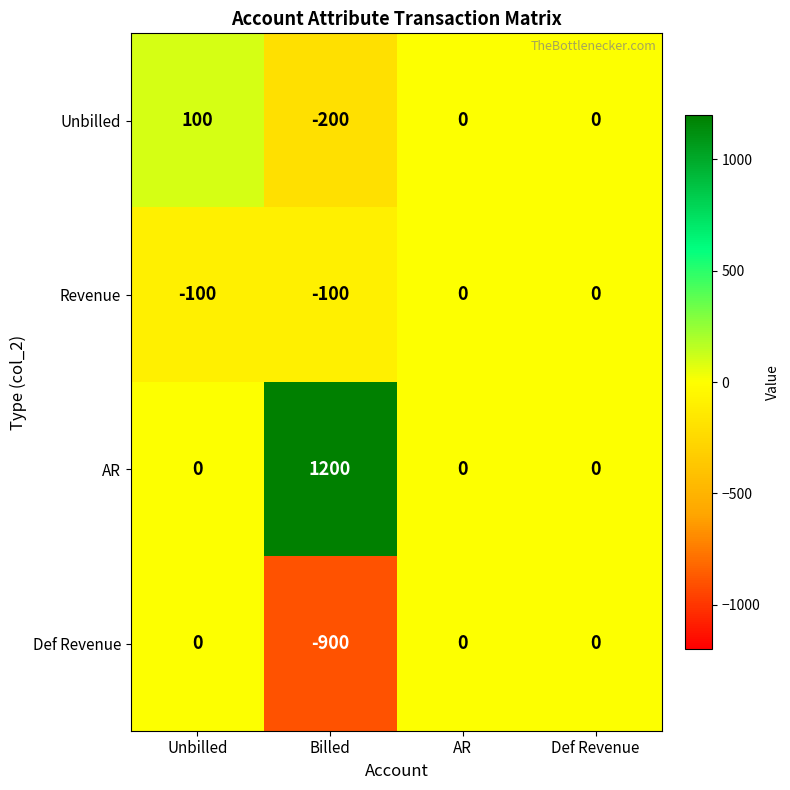

At which category does the chart reach its peak across all series?

Billed